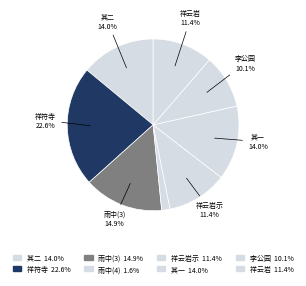

How many segments does this pie chart have?

8